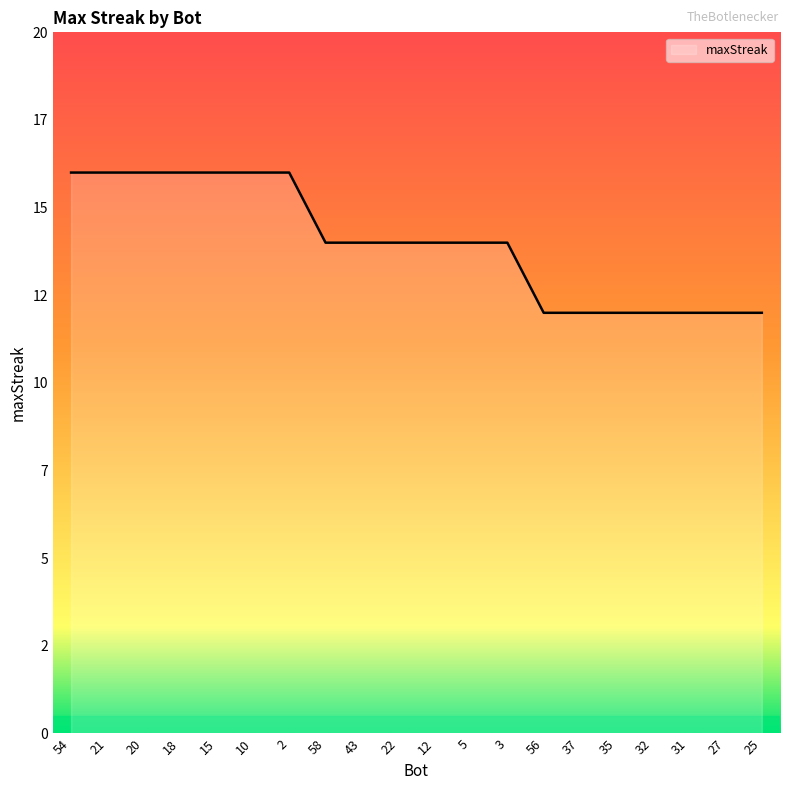

True or false: there are more than 2 points higher than both neighbors.

False